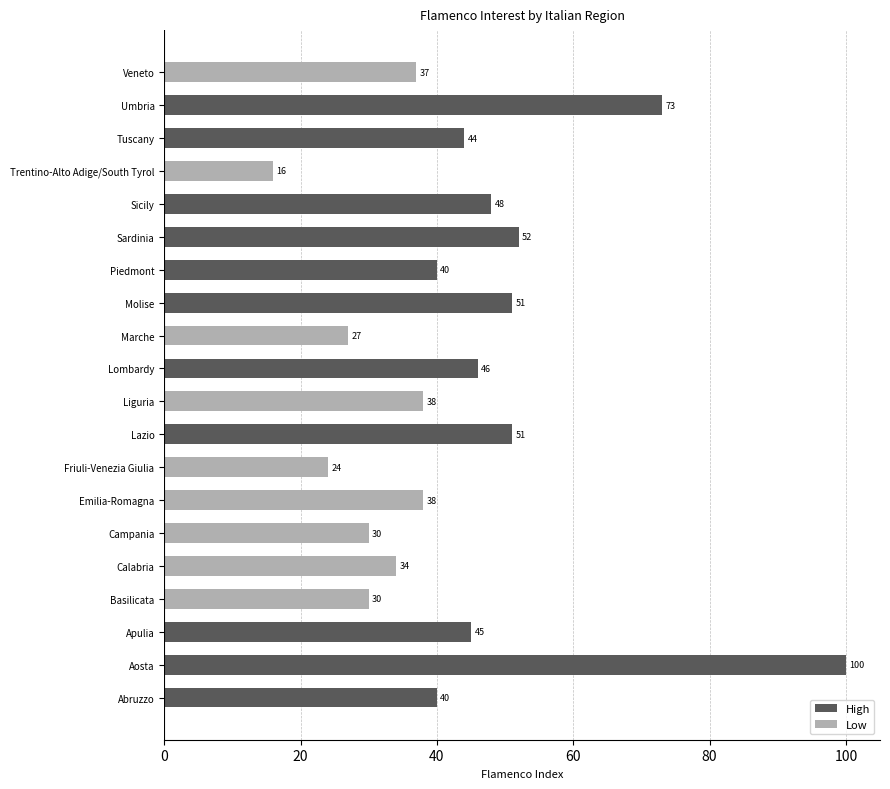

True or false: High has a value of 83 at Sardinia.

False